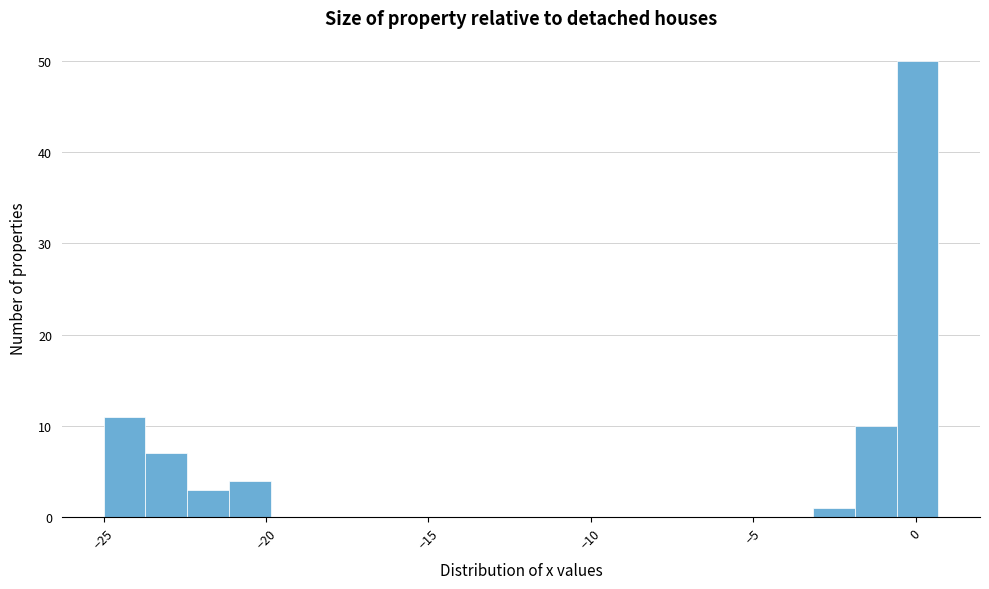

Read against the x-axis, roughly where is the centre of the tallest bar?

0.0